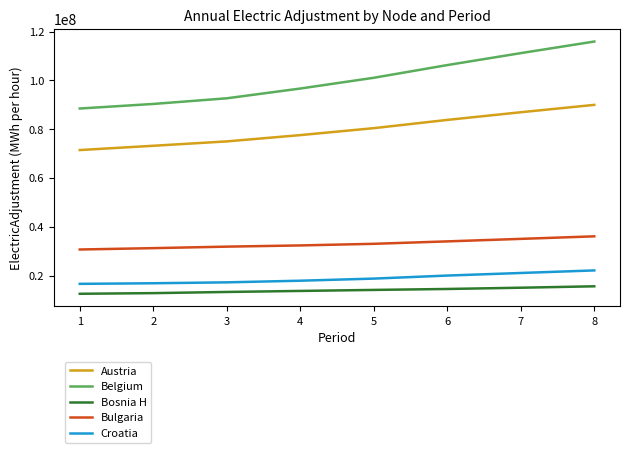

What is the approximate value of Austria at 2?

73208567.7